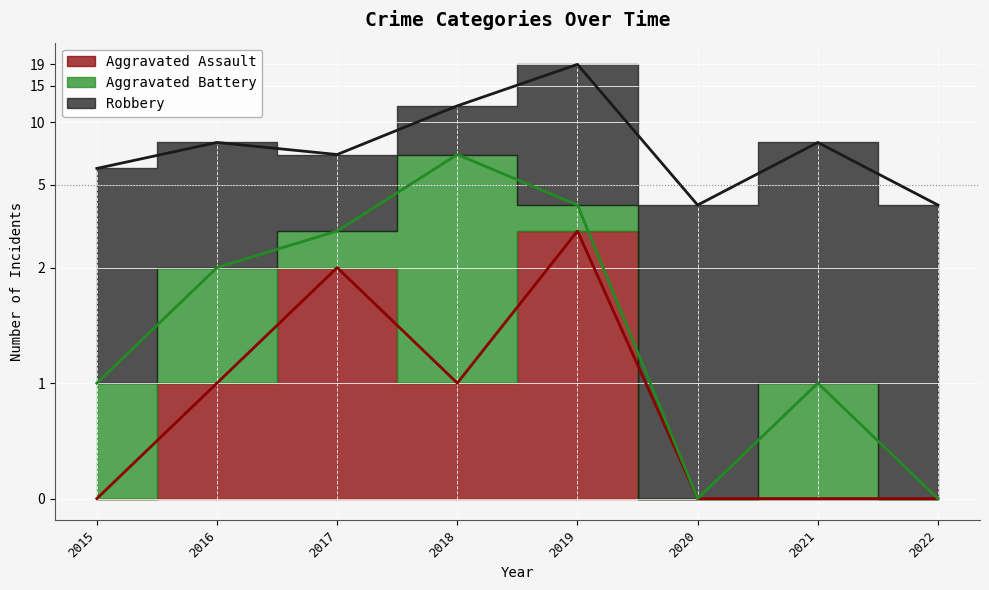

The Aggravated Assault series shows 2 at 2021. True or false?

False